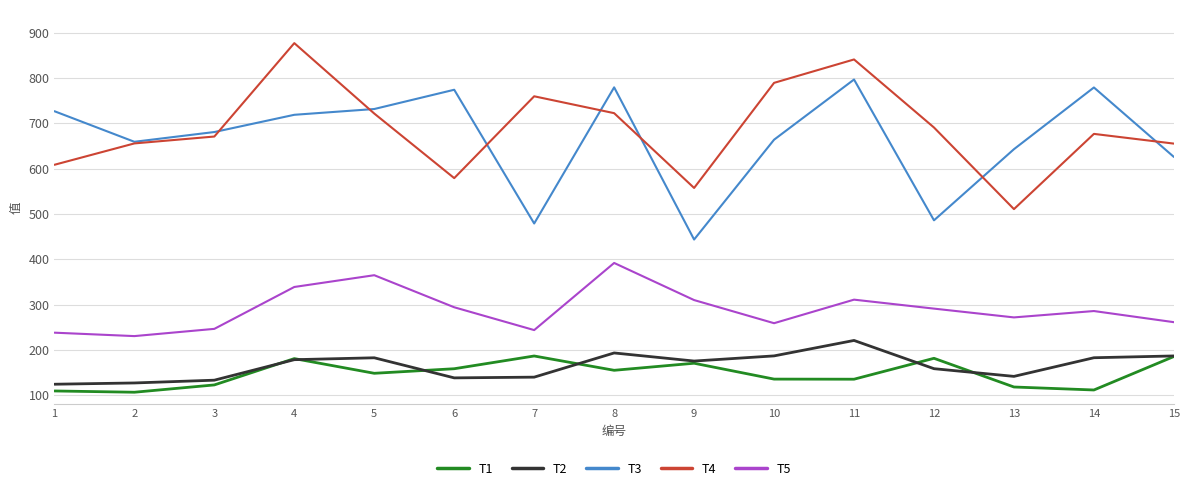

Which label corresponds to the largest value in the chart?

4